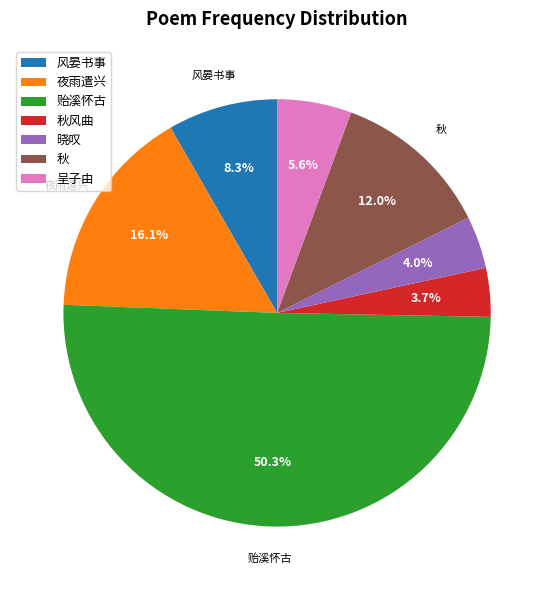

Which category has the biggest portion of the pie?

贻溪怀古